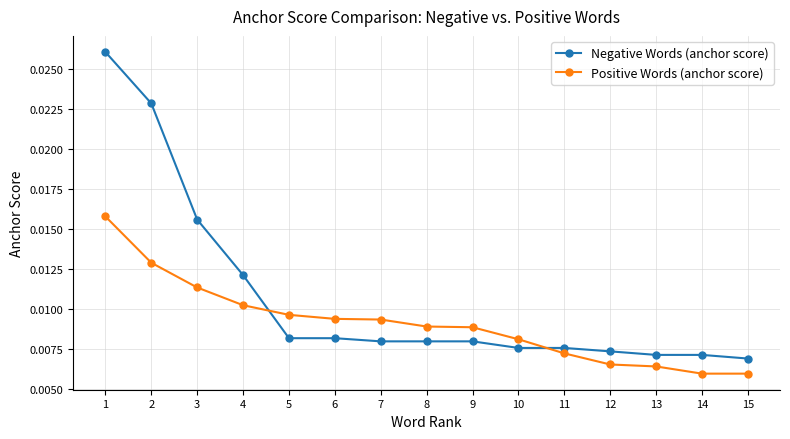

Where do Negative Words (anchor score) and Positive Words (anchor score) first cross each other?

4 and 5